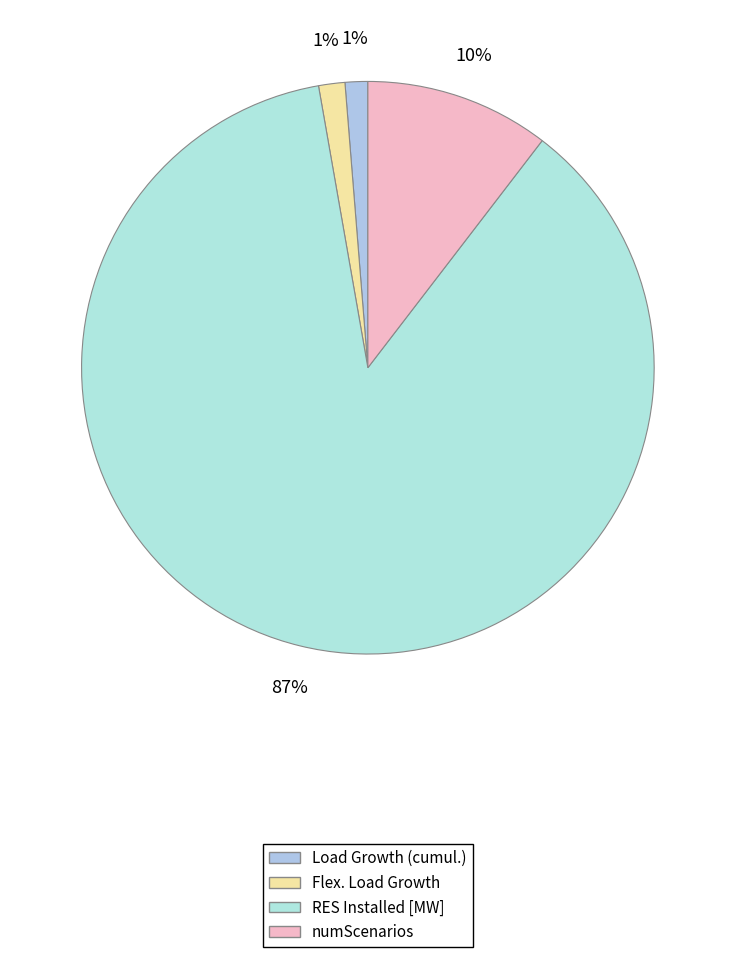

How much of the chart is everything except numScenarios?

89.6%